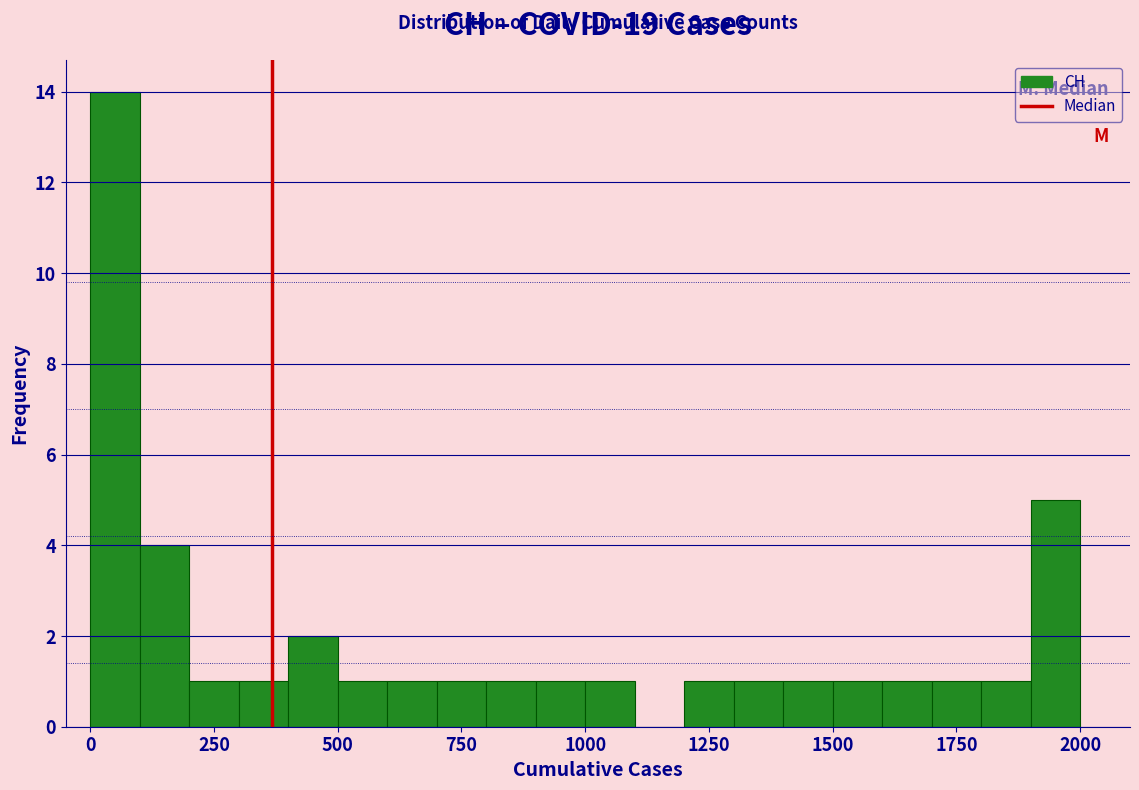

Read against the x-axis, roughly where is the centre of the tallest bar?

50